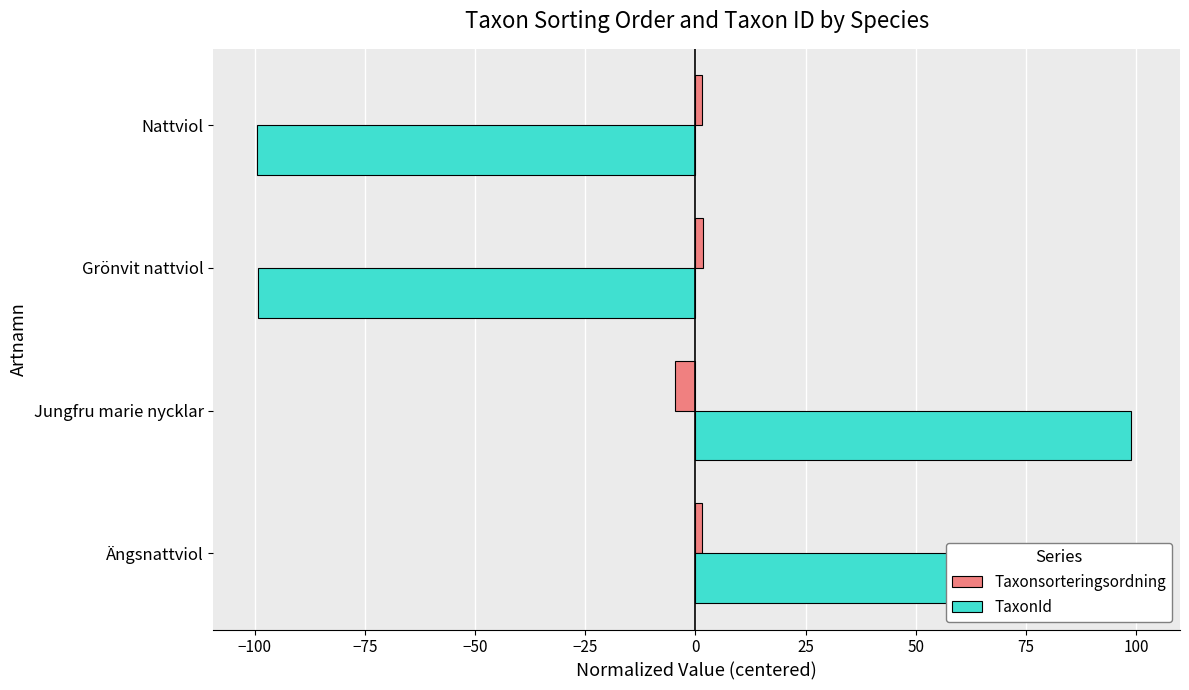

What is the lowest value of the TaxonId series?

-99.4